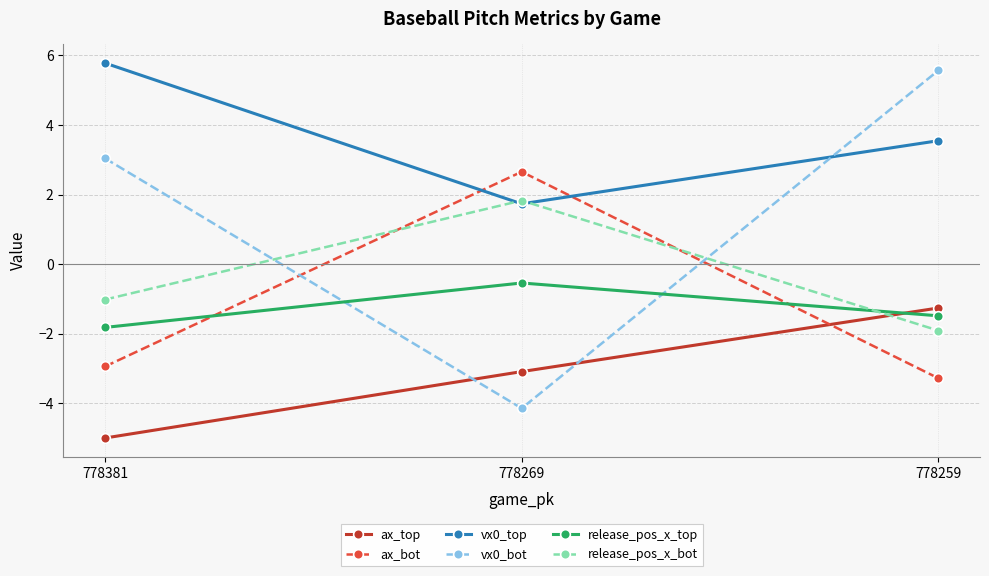

The ax_bot series shows -2.9 at 778381. True or false?

True